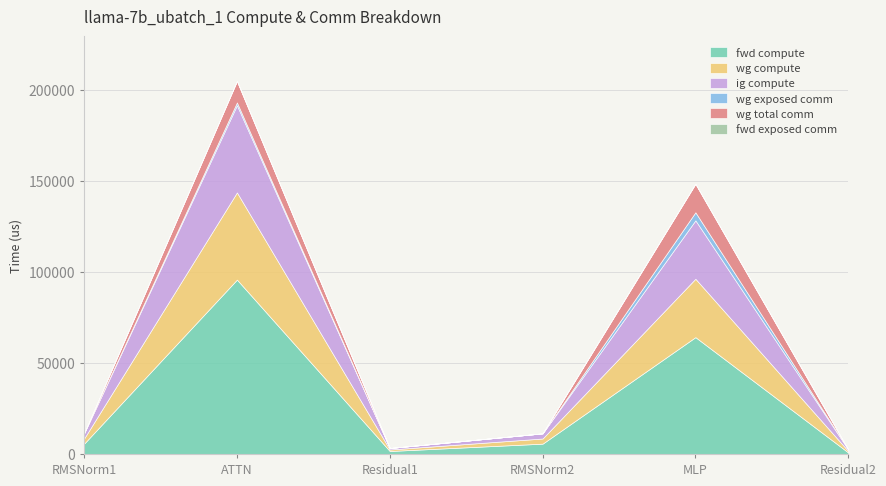

At RMSNorm1, list the series in order from smallest to largest.

wg exposed comm, wg total comm, fwd exposed comm, wg compute, ig compute, fwd compute